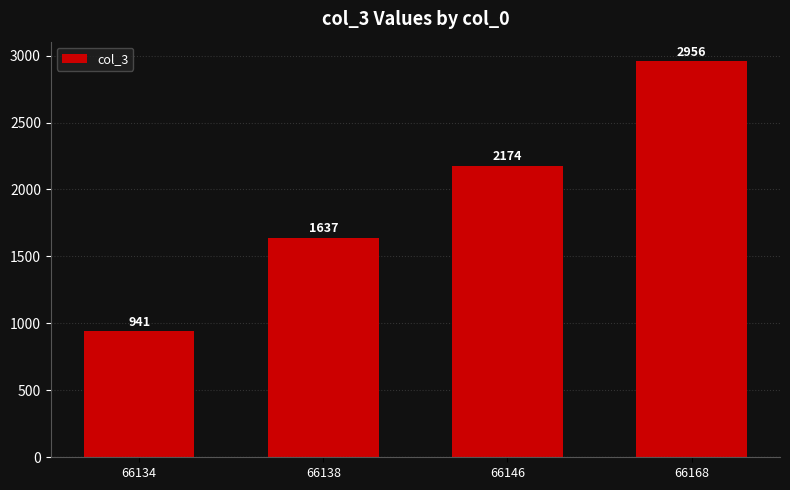

Rank the categories by value from lowest to highest.

66134, 66138, 66146, 66168